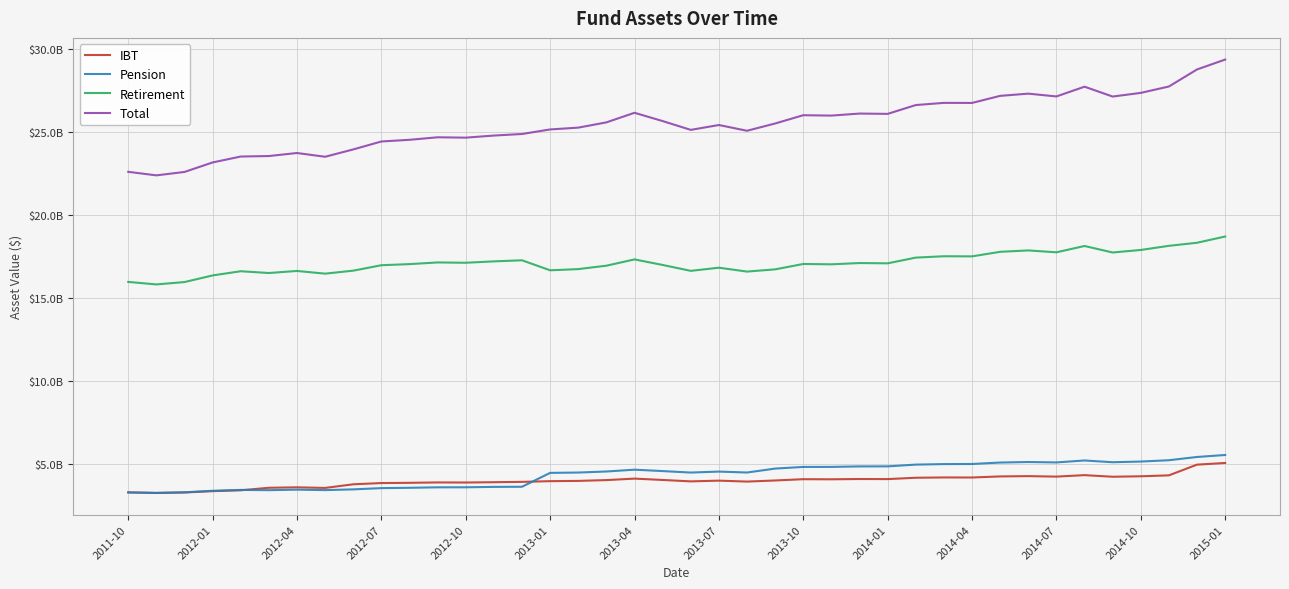

Does the chart have visible grid lines?

Yes